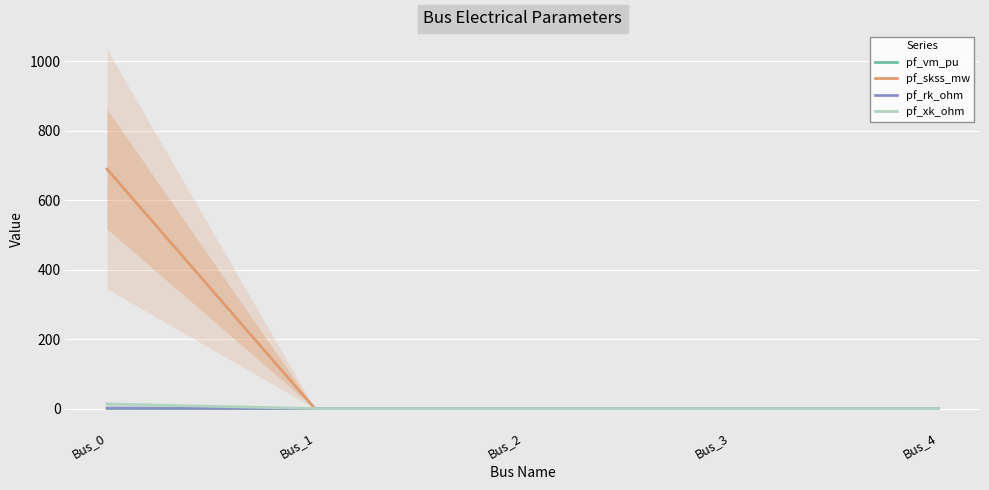

The value of pf_rk_ohm at Bus_4 is 0.0. True or false?

True